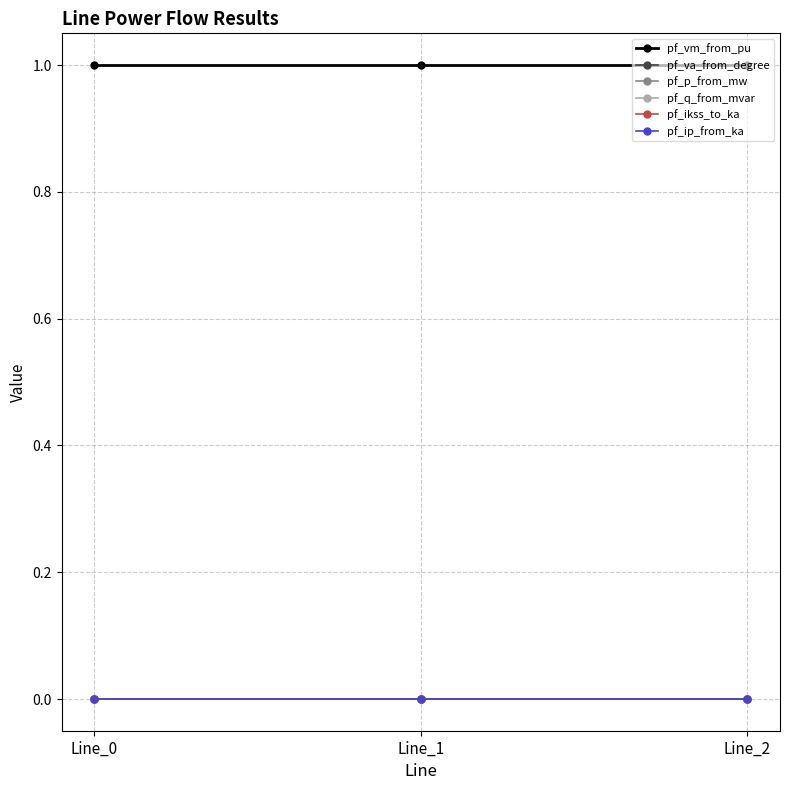

Is this an area chart (filled region under the line)?

No